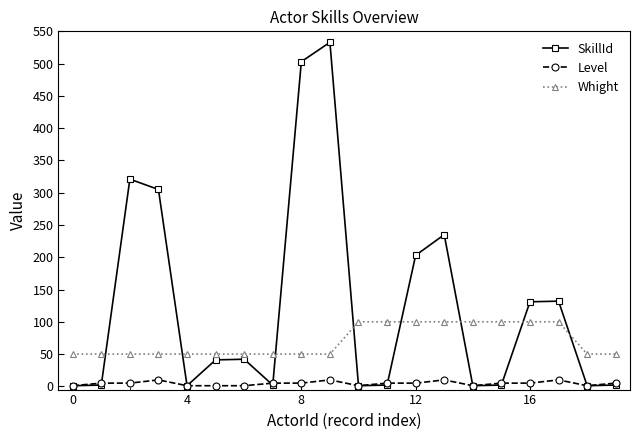

Which series has the widest spread of values?

SkillId